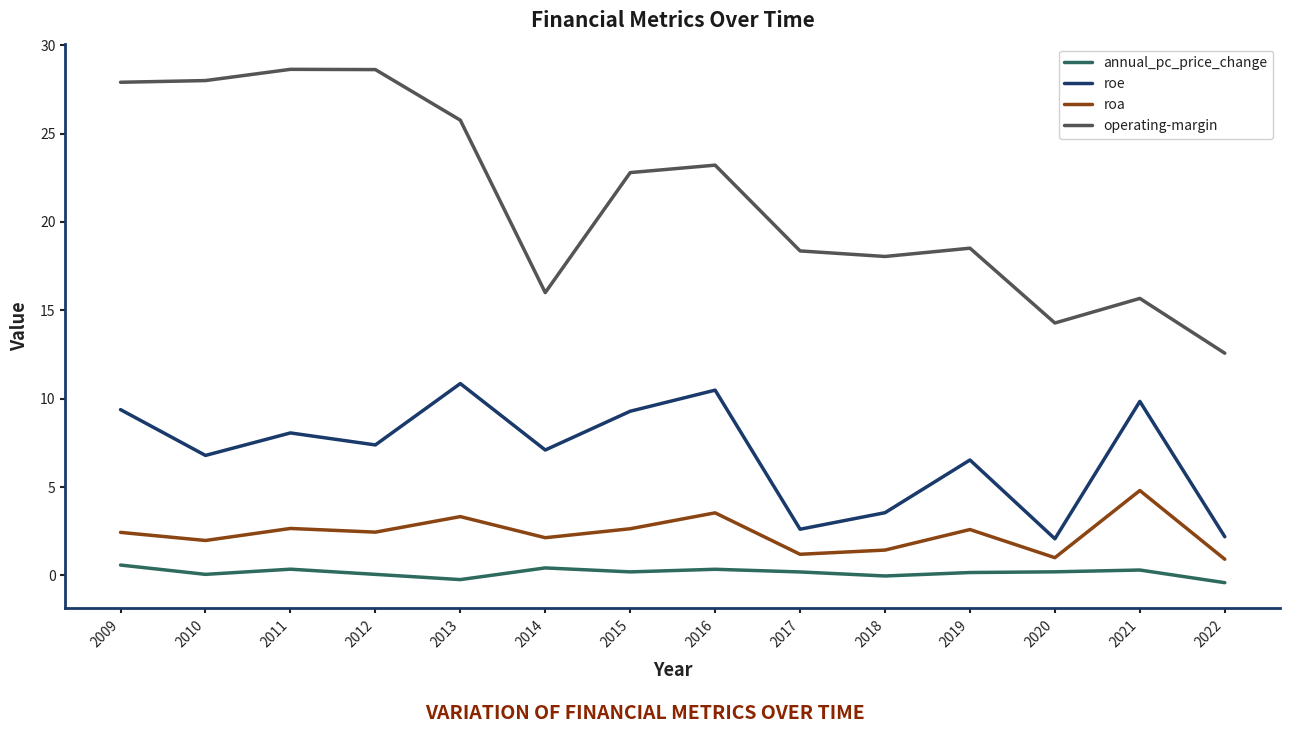

Is it true that roa equals 1.0 at 2020?

True